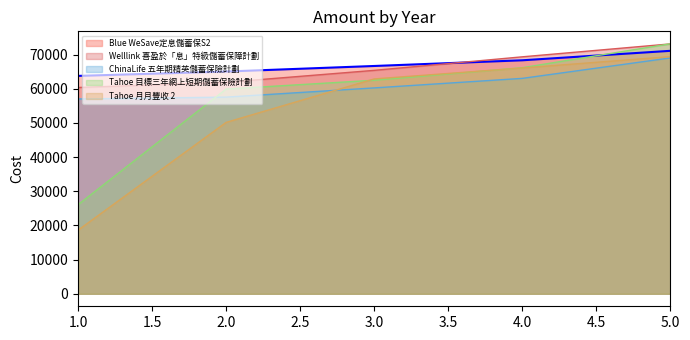

Rank the series at 4 from highest to lowest value.

Welllink 喜盈於「息」特級儲蓄保障計劃, Blue WeSave定息儲蓄保S2, Tahoe 目標三年網上短期儲蓄保險計劃, Tahoe 月月豐收 2, ChinaLife 五年期精英儲蓄保險計劃